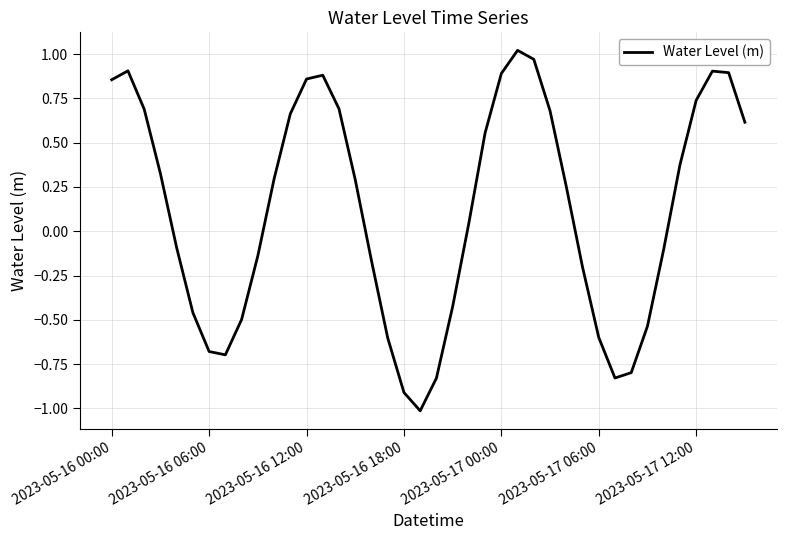

What is the sum of all values?

4.8